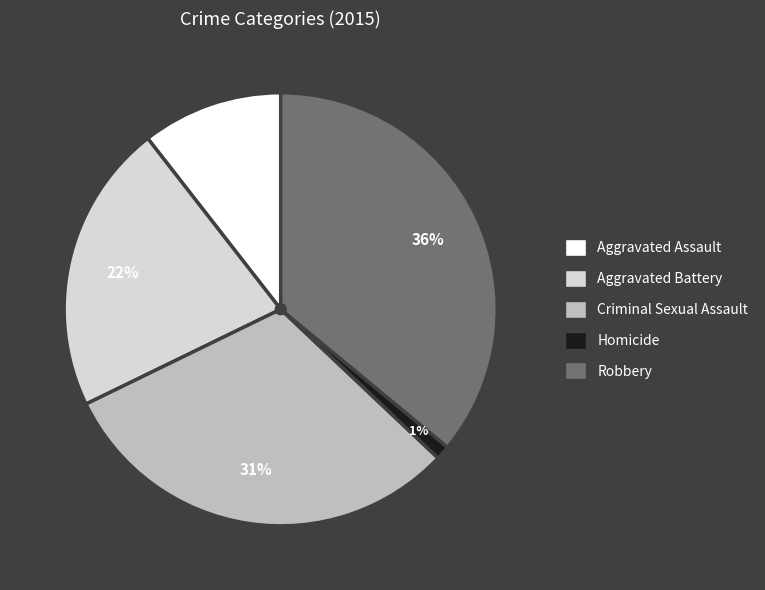

Is there a majority slice in this chart?

No